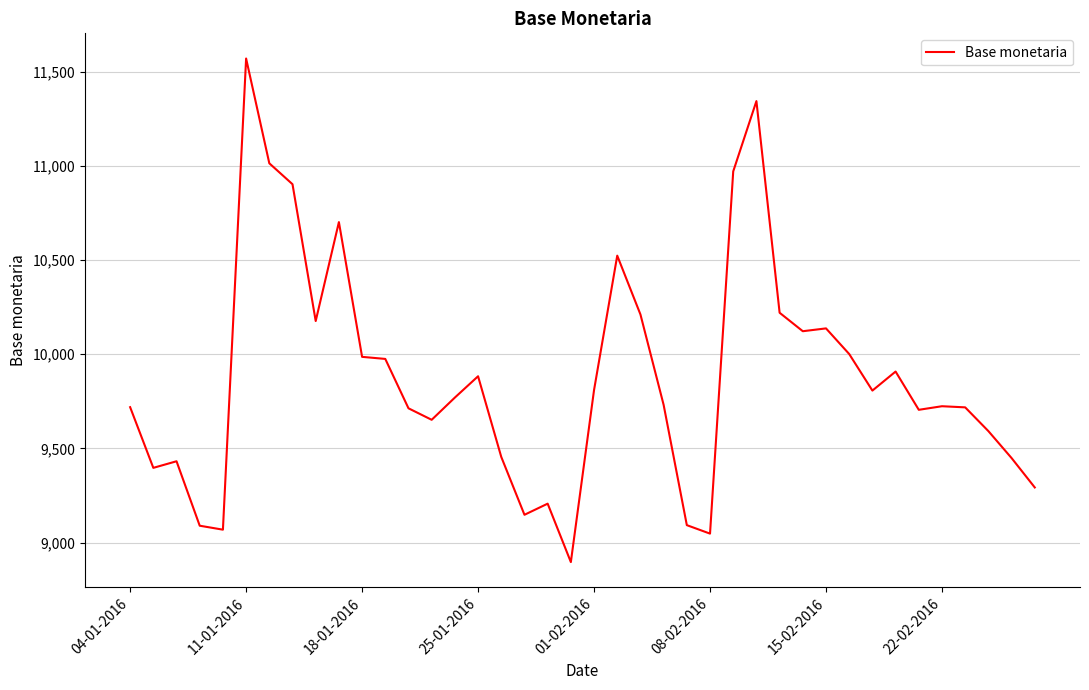

What is the greatest value displayed?

11569